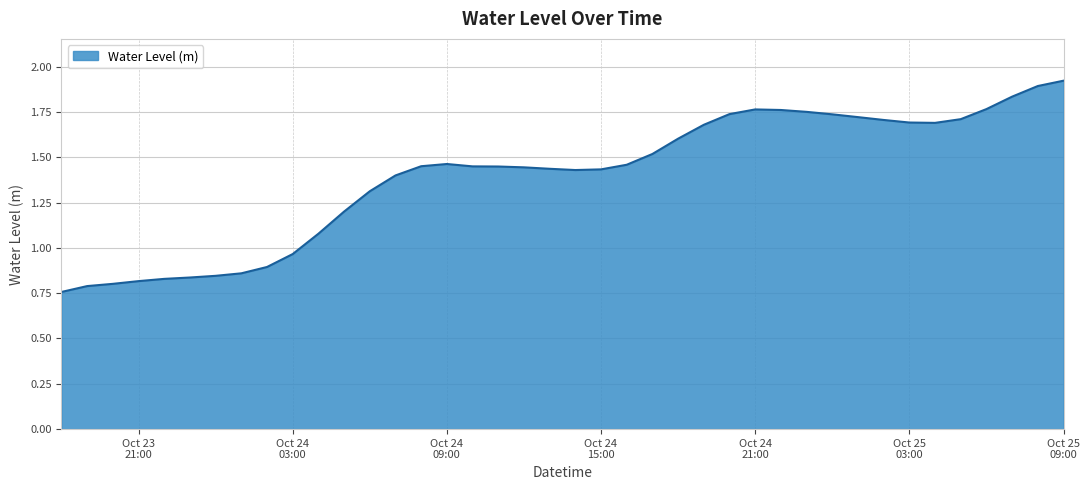

What is the difference between the maximum and minimum values?

1.2